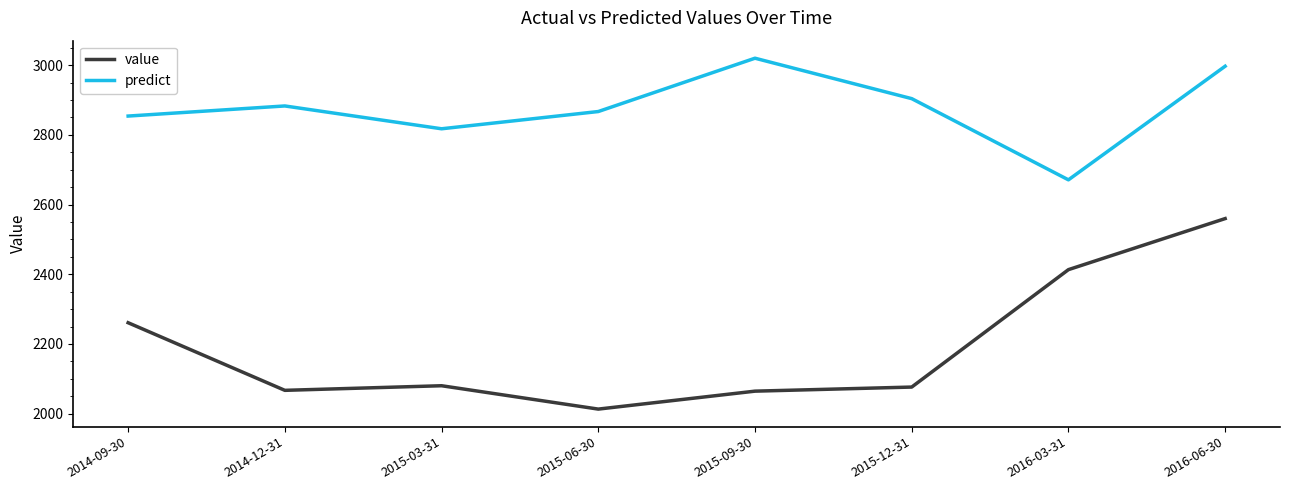

Is it true that value equals 4171.6 at 2016-06-30?

False